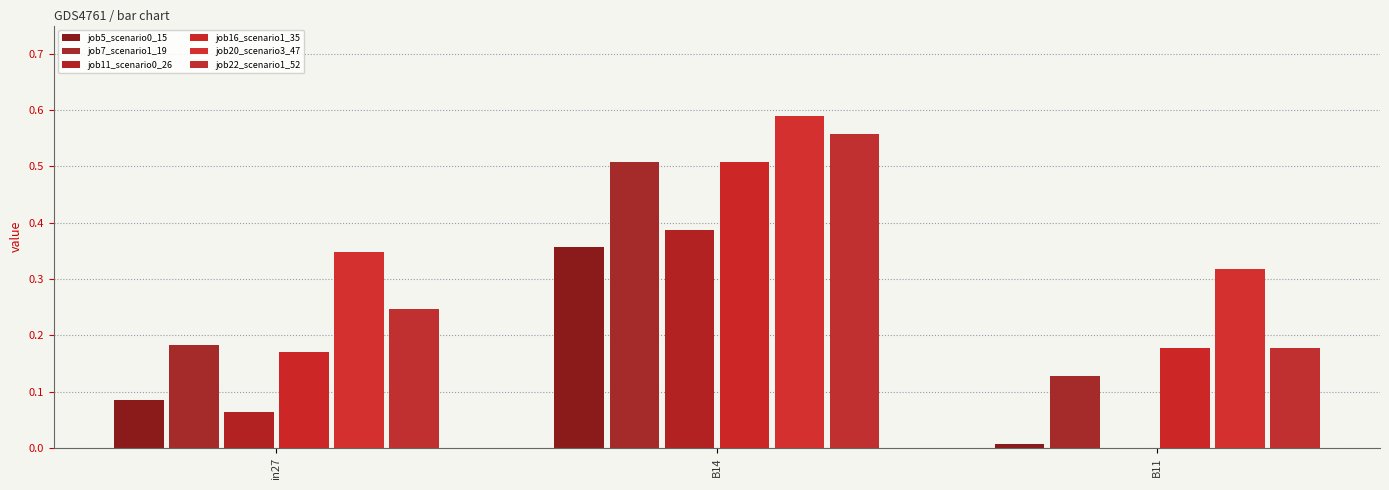

What is the maximum value for job7_scenario1_19?

0.5